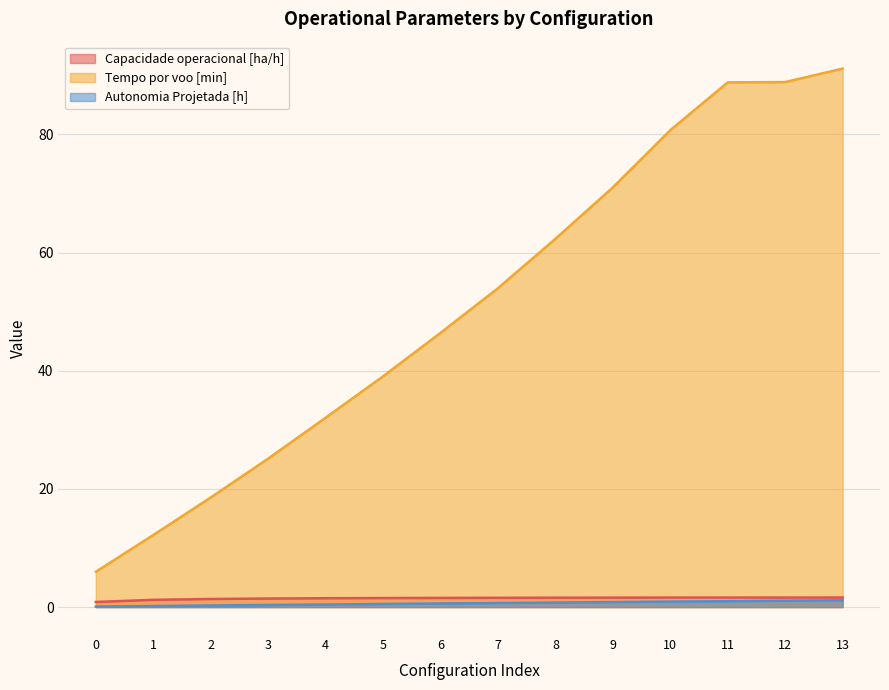

At which category is the sum across all series the highest?

13